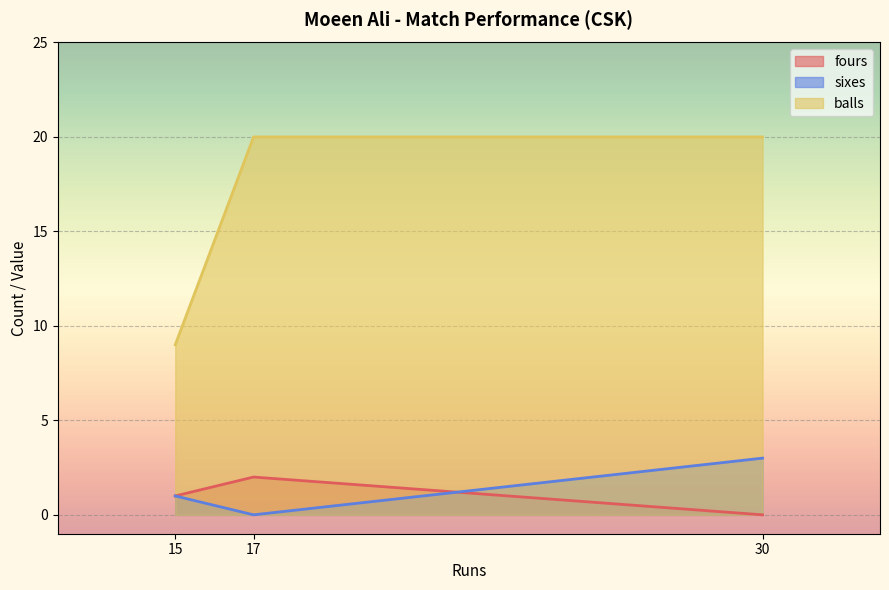

Rank the series by their maximum value, from highest to lowest.

balls, sixes, fours